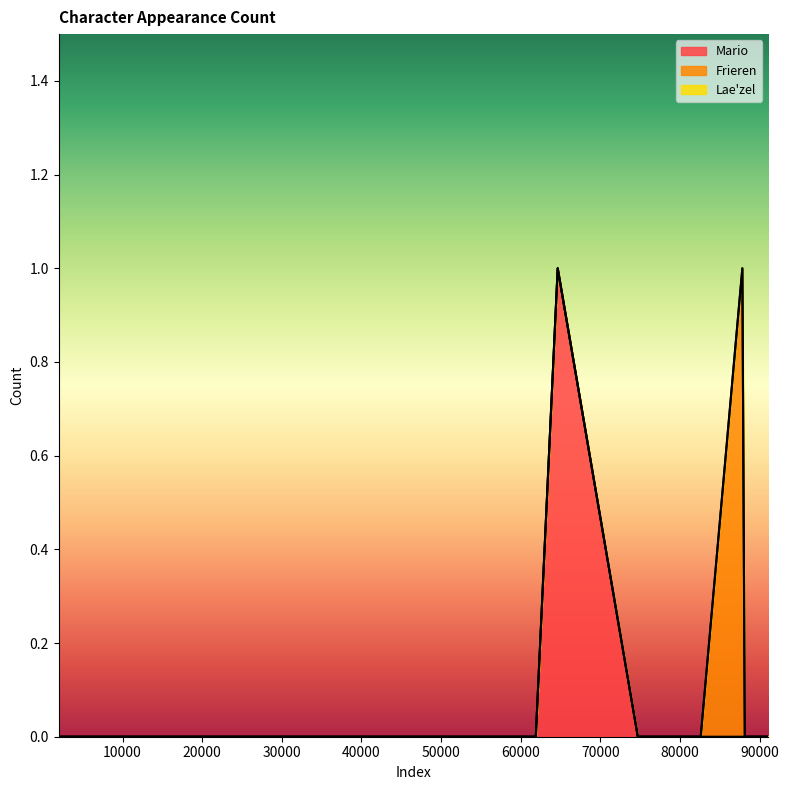

True or false: Lae'zel has more than 1 interior local peaks.

False